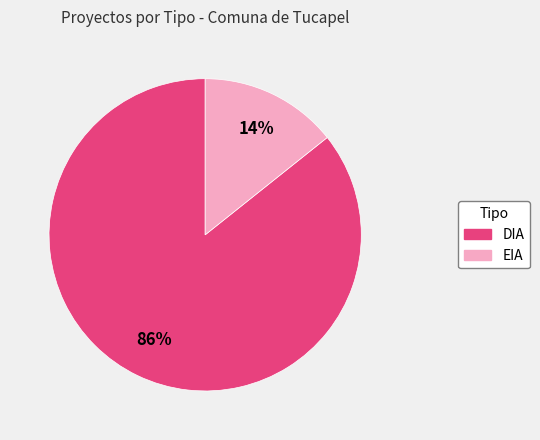

To the nearest percent, what portion does EIA represent?

14%